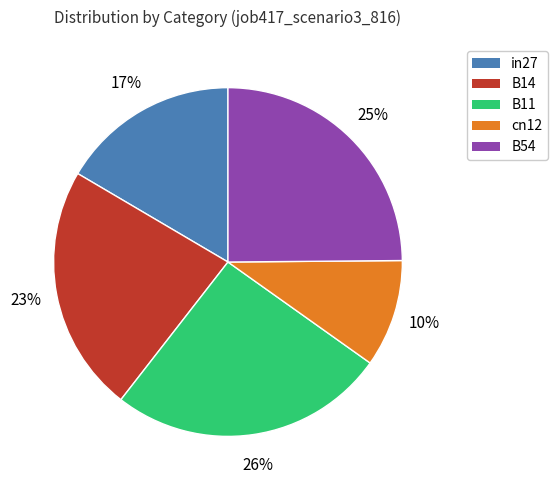

Is there any slice that represents more than half of the pie?

No